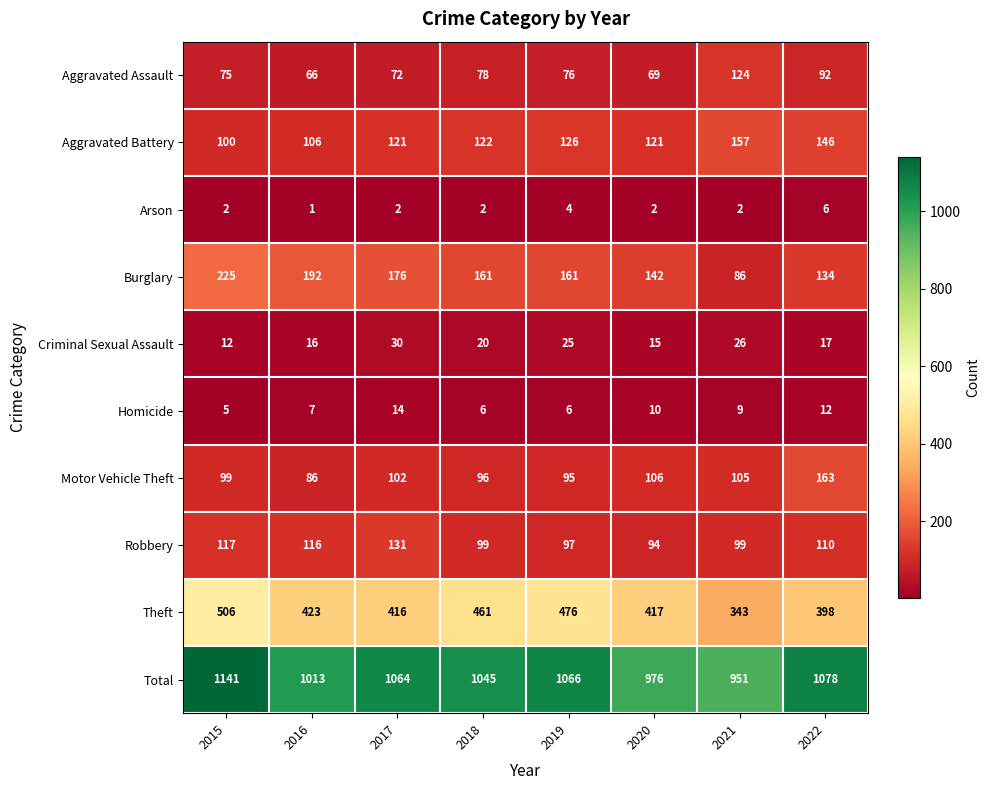

At which category is the sum across all series the highest?

2015